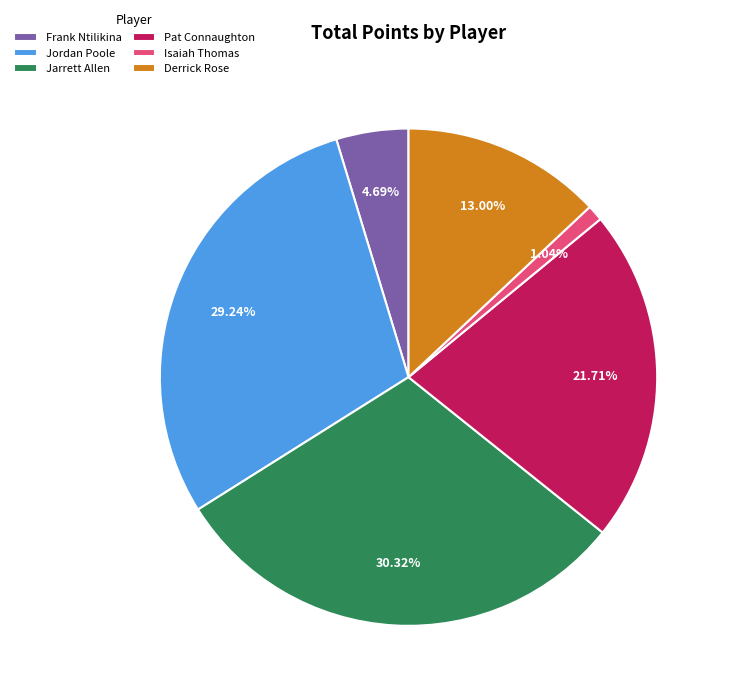

True or false: Derrick Rose accounts for 13% of the total.

True